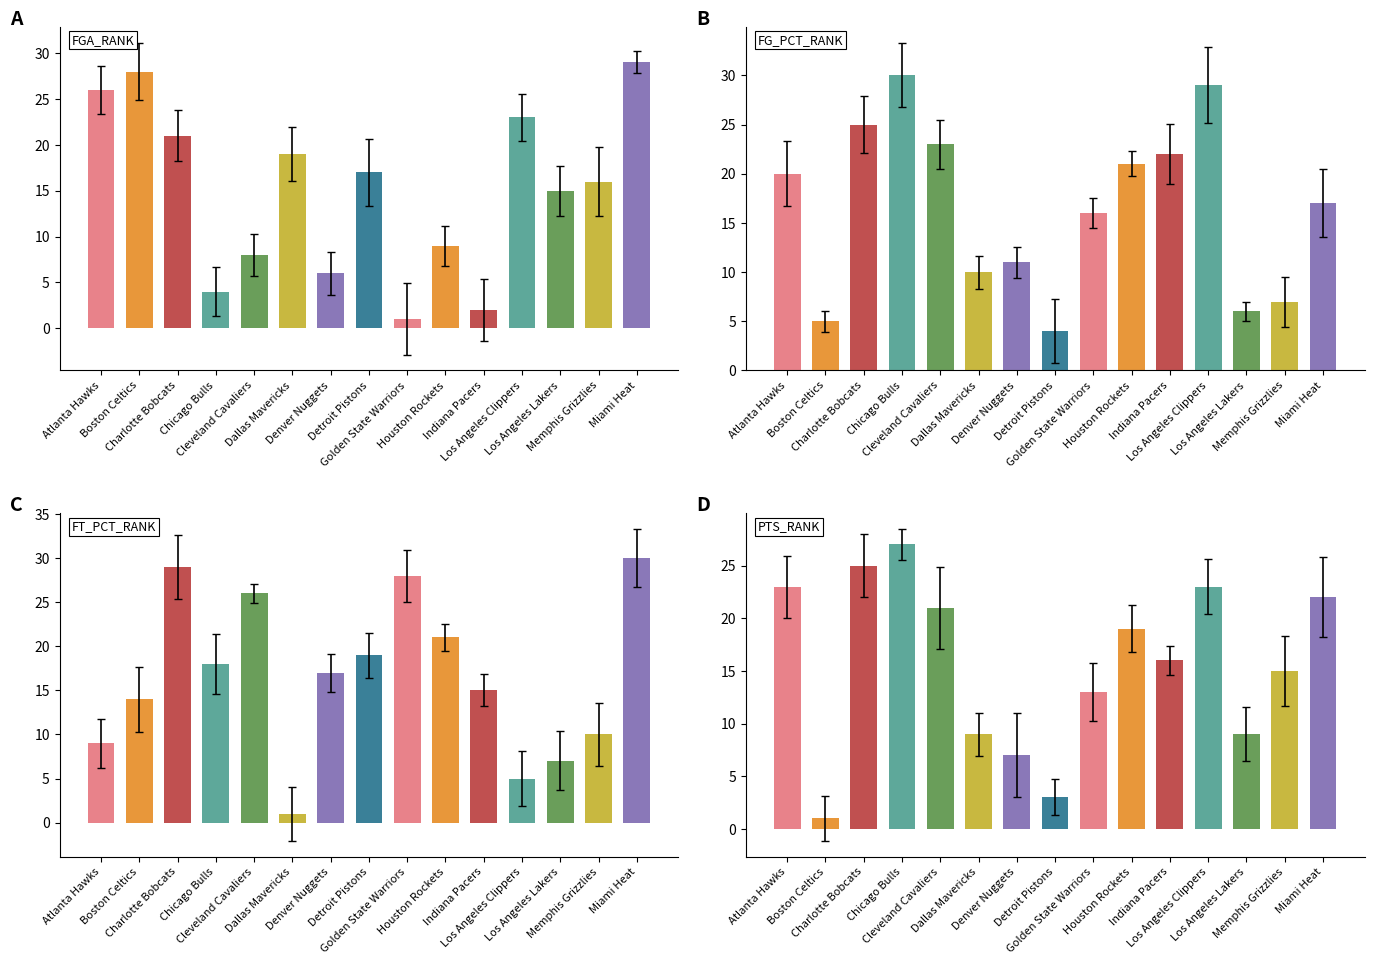

What is the value of the FG_PCT_RANK bar at the 11th from the left?

22